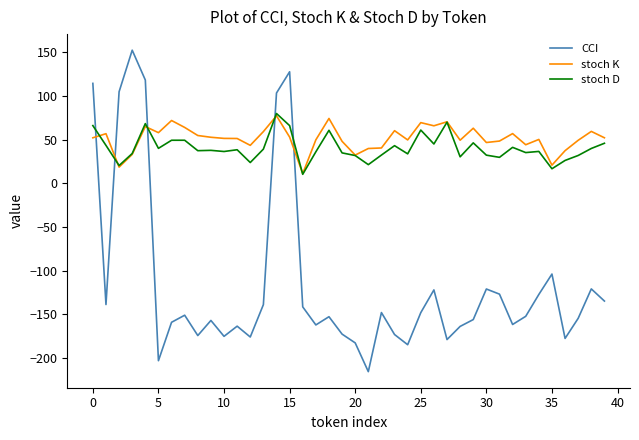

True or false: stoch D has more than 2 interior local peaks.

True